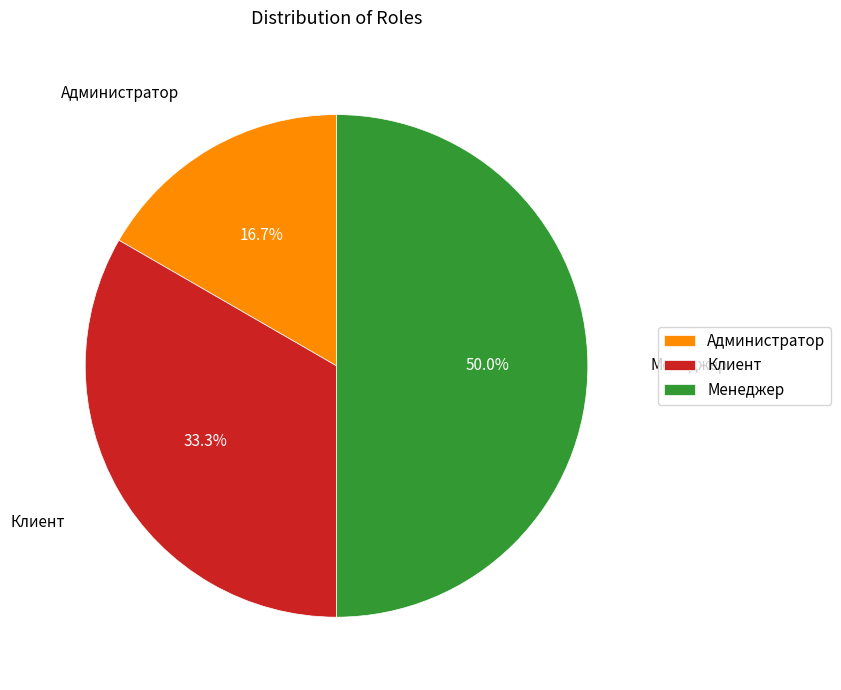

Does Администратор account for over 50% of the chart?

No